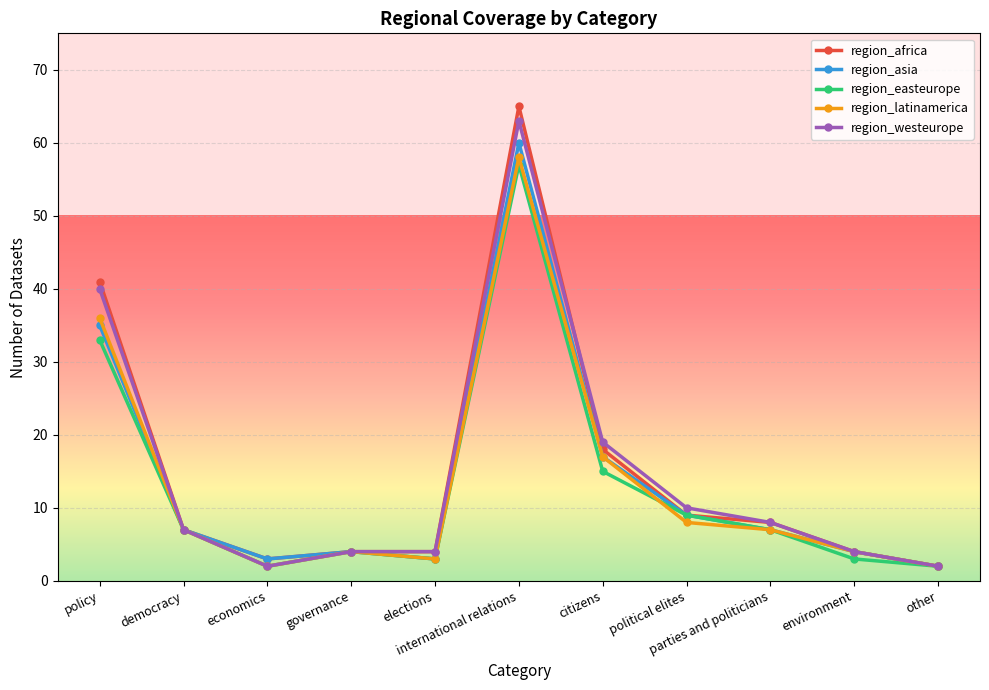

Which series has the widest spread of values?

region_africa